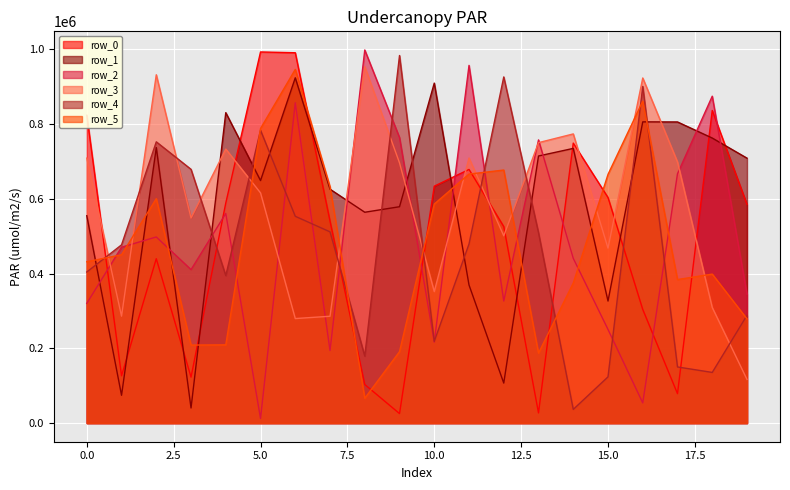

What is the value of the row_0 point at the 11th from the left?

633960